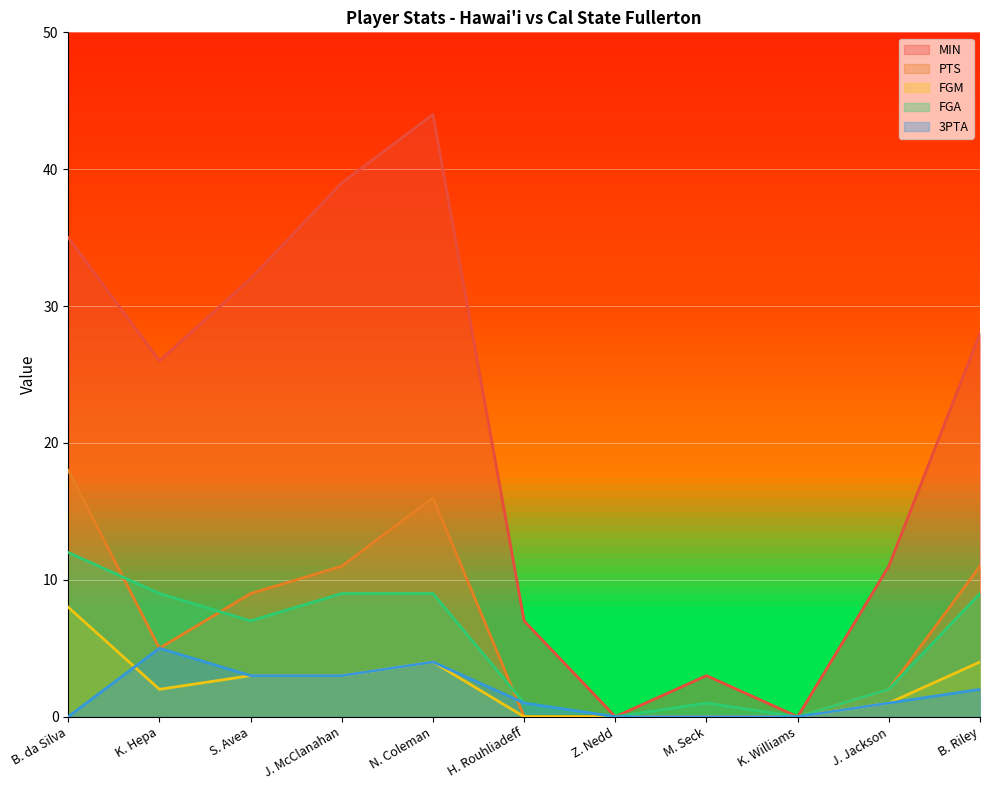

What are all the series names shown in the legend?

MIN, PTS, FGM, FGA, 3PTA